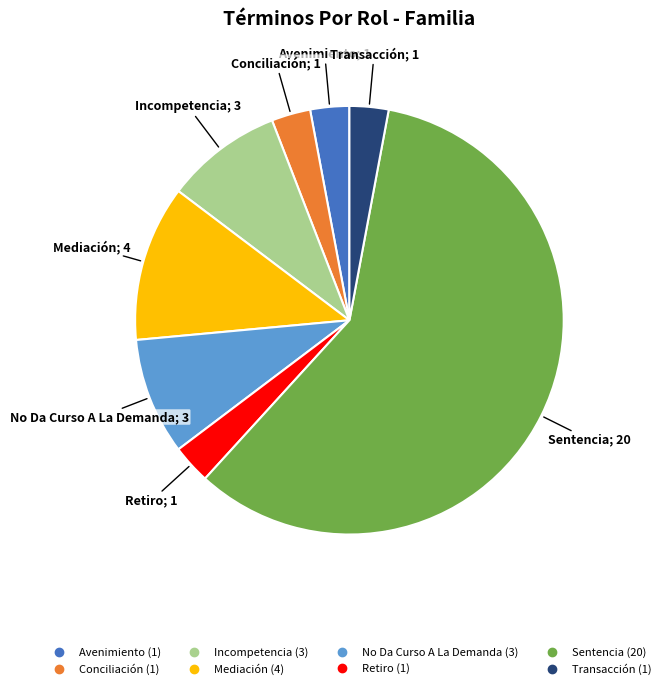

Which has a higher value, No Da Curso A La Demanda or Retiro?

No Da Curso A La Demanda